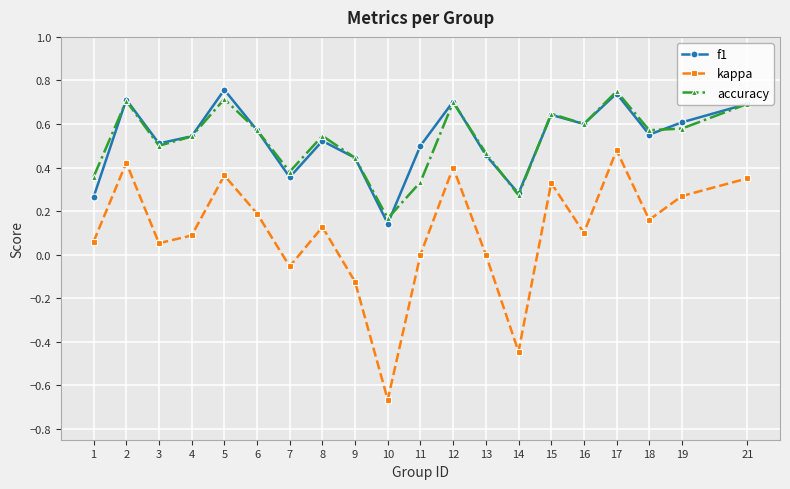

Between 4 and 19, which series saw the biggest shift?

kappa